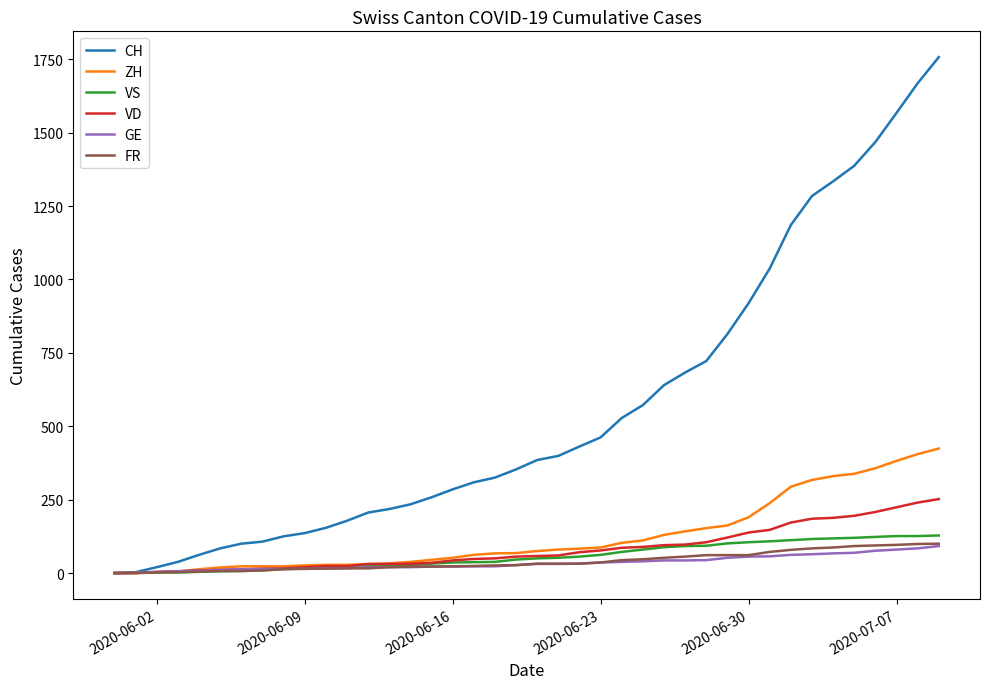

Which series has the widest spread of values?

CH